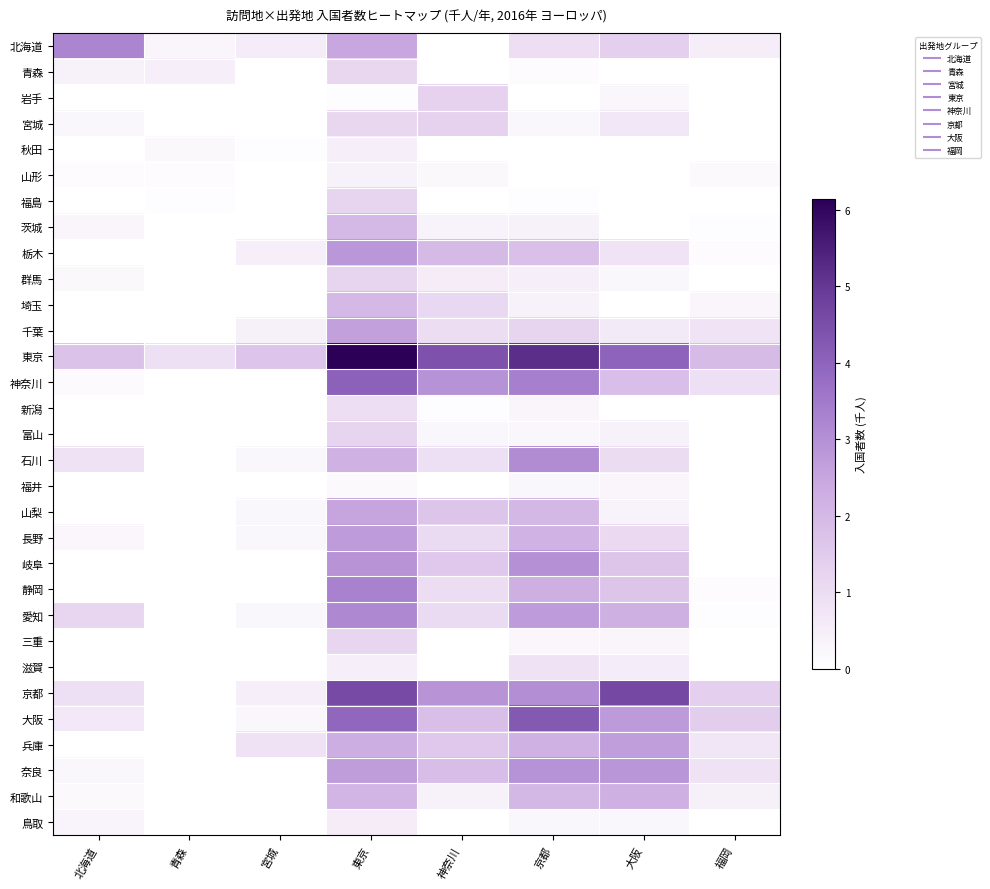

Between 大阪 and 北海道, which is larger?

北海道